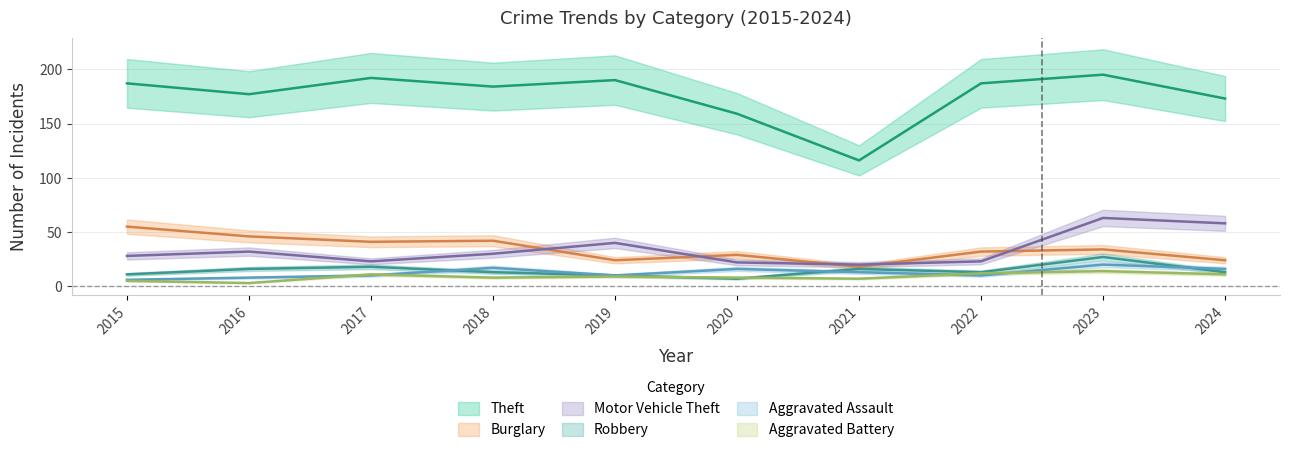

At which label does Theft first exceed 187?

2017